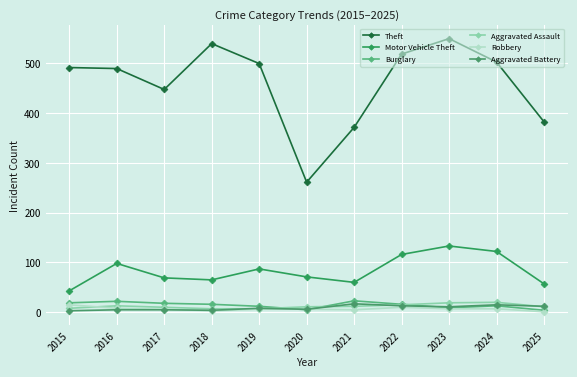

At how many categories does at least one series exceed 293?

10